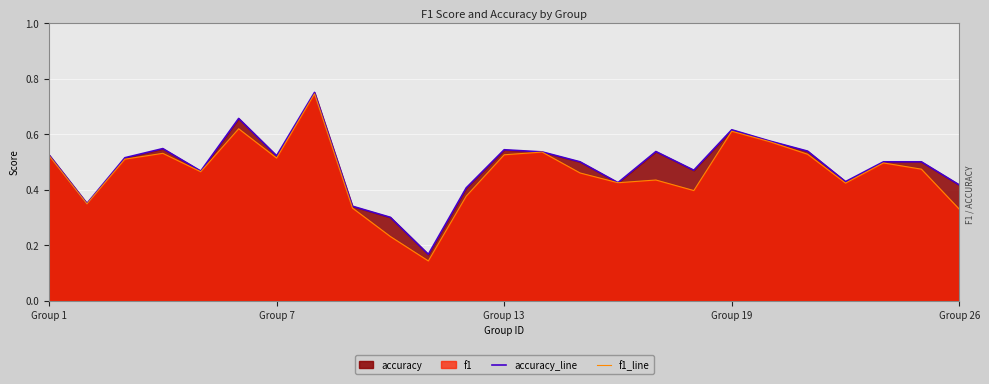

List the series in order of their peak value, highest first.

accuracy_line, f1_line